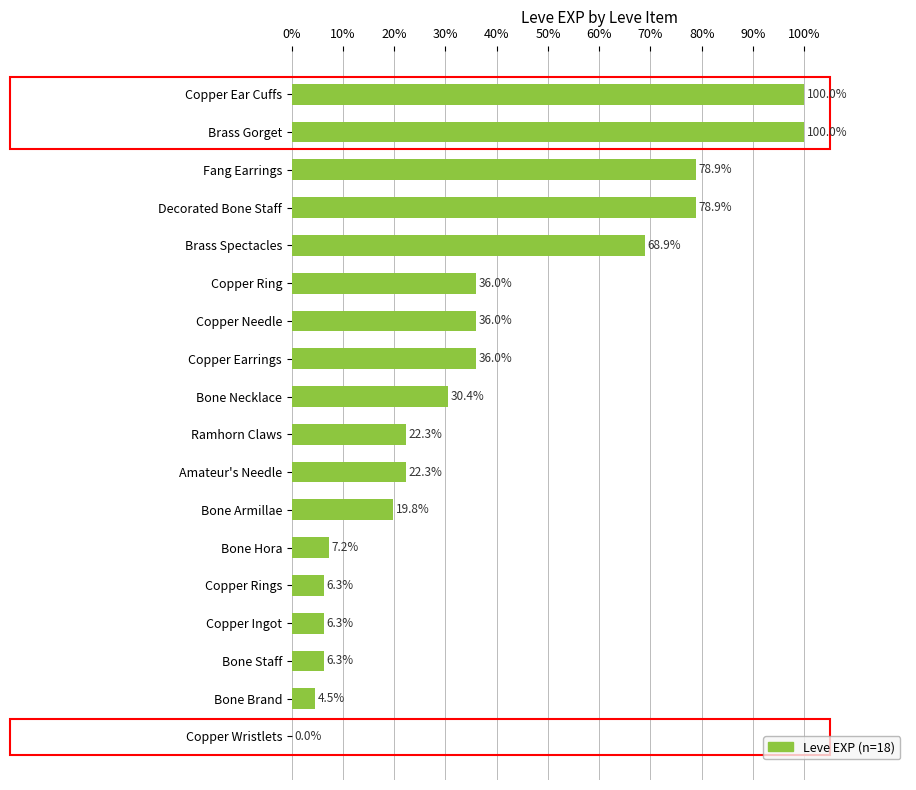

The chart shows a value of 0.0 at Copper Wristlets. True or false?

True